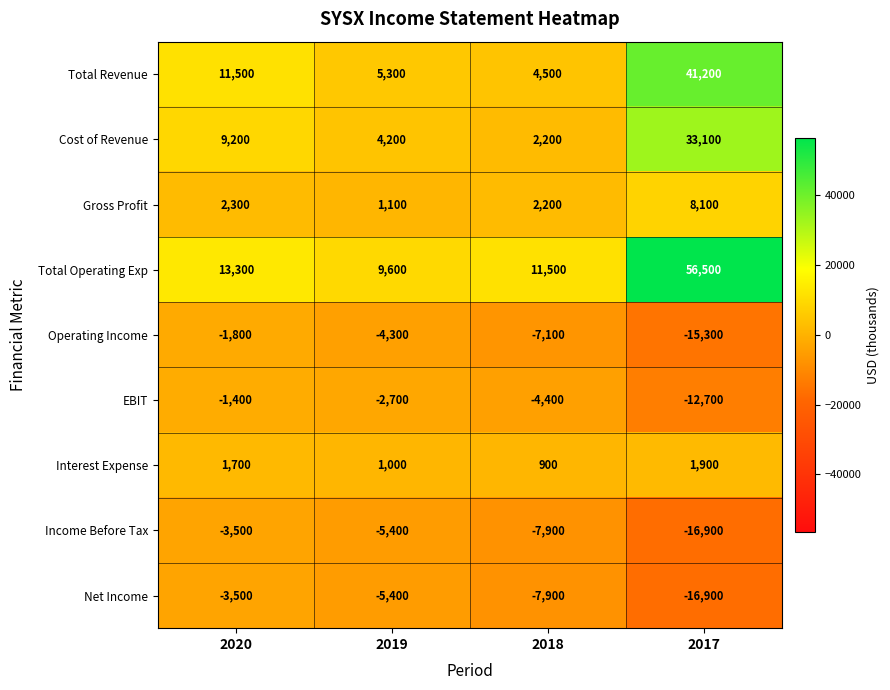

What is the sum of the Interest Expense values at 2018 and 2017?

2800